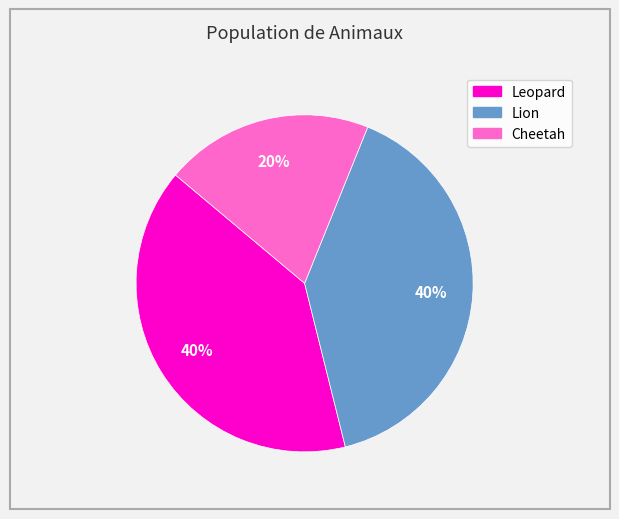

Is Lion the majority of the pie?

No